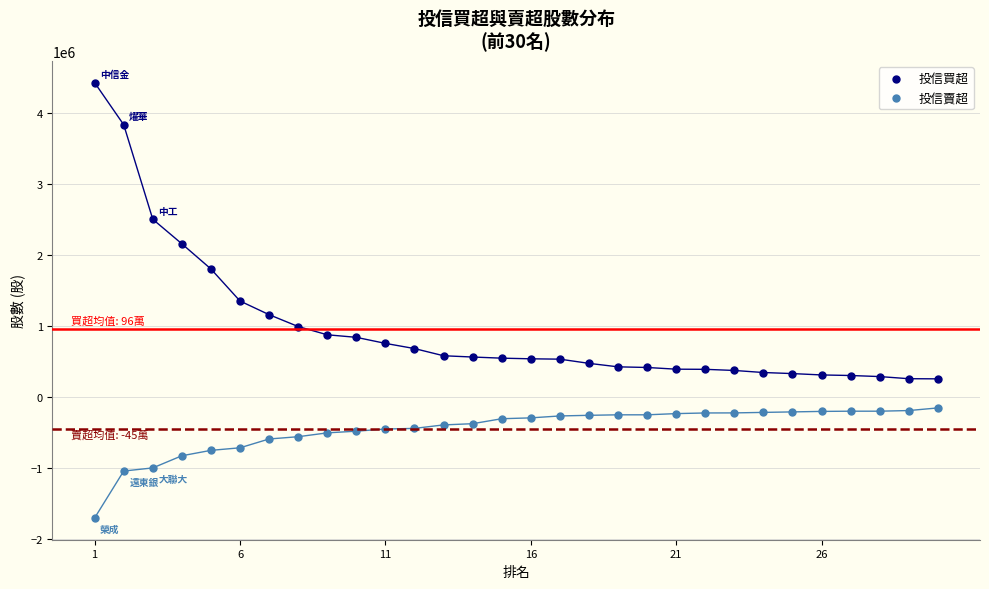

Which series has the largest Y range (max minus min)?

投信買超